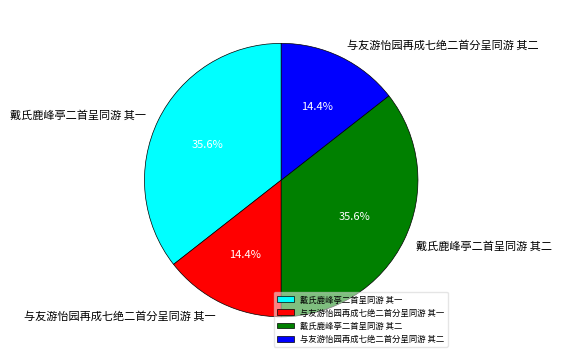

The 戴氏鹿峰亭二首呈同游 其一 slice represents 45% of the pie. True or false?

False